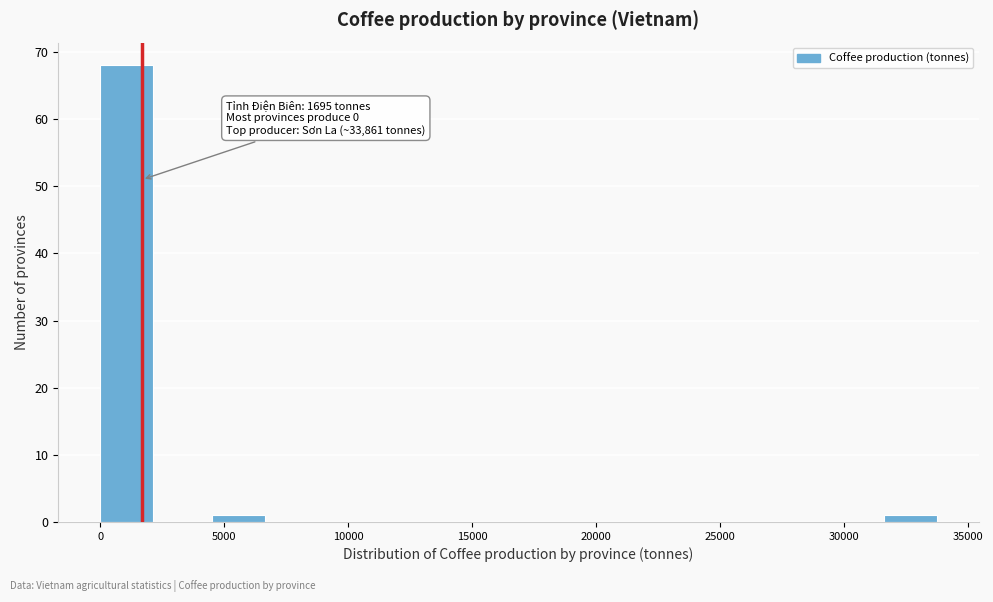

Which range on the x-axis has the tallest bar?

0 to 2500